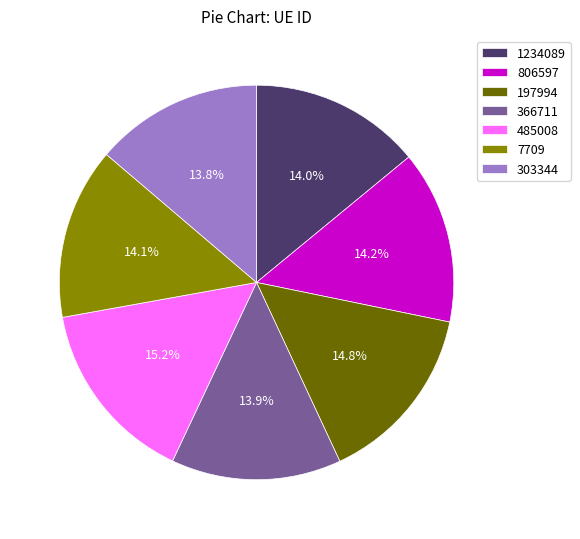

Between 7709 and 485008, which is larger?

485008